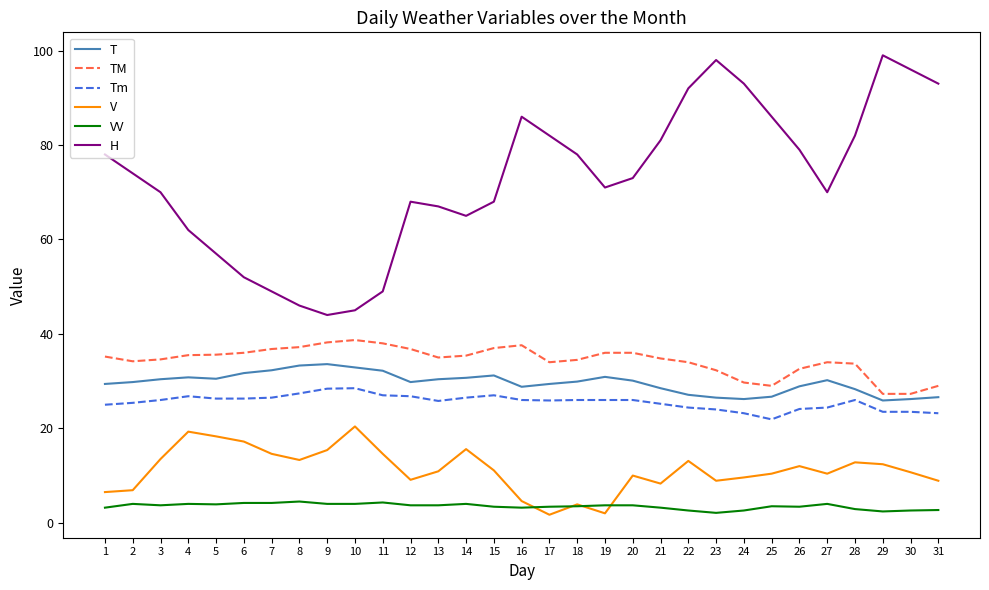

How many lines are shown in the chart?

6